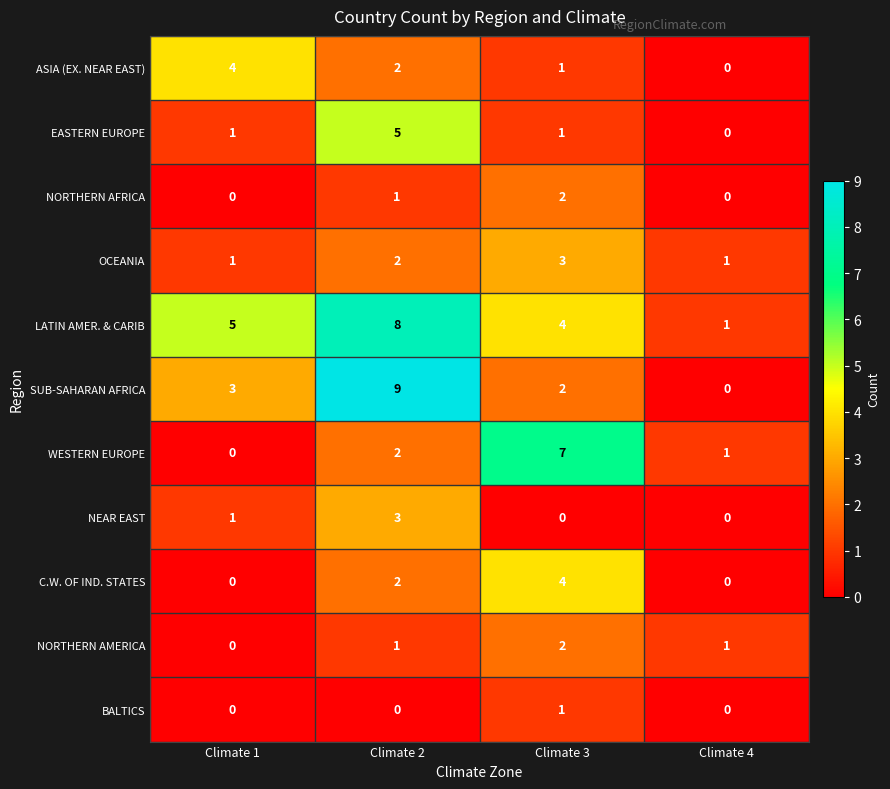

What is the sum of the EASTERN EUROPE values at Climate 2 and Climate 3?

6